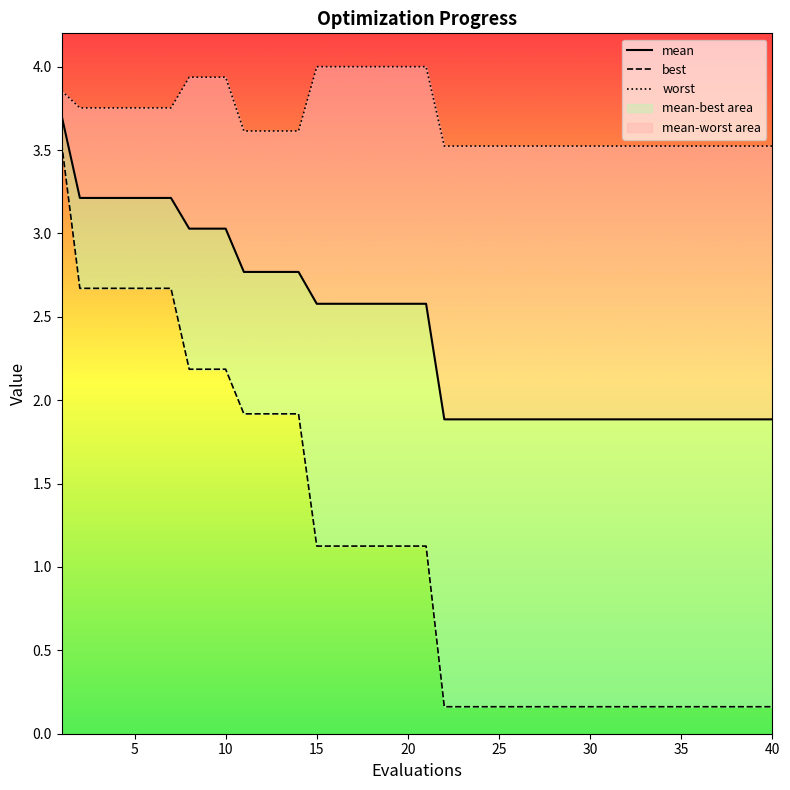

What is the difference between the second highest and minimum values in the mean series?

1.3